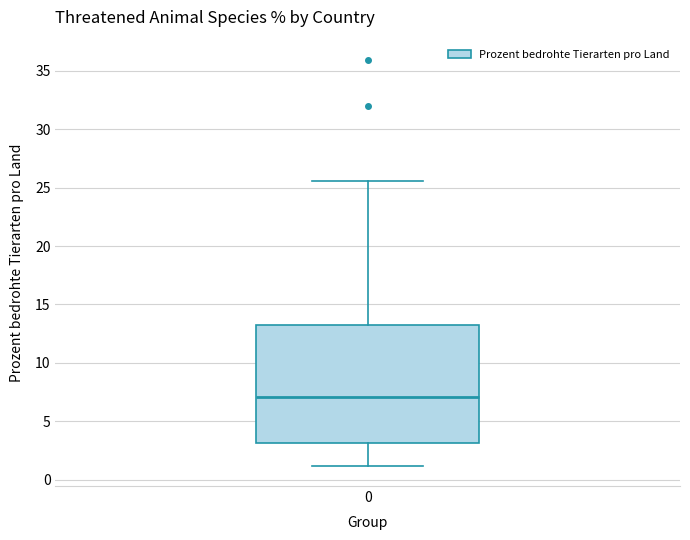

Transcribe this box plot: give where the median line is, the range the box spans, and where the two whiskers end, as read against the y-axis. The values are not printed on the chart, so give them approximately, as read against the axis.

median 7.0, box 3.0 to 13.0, whiskers 1.0 to 25.5